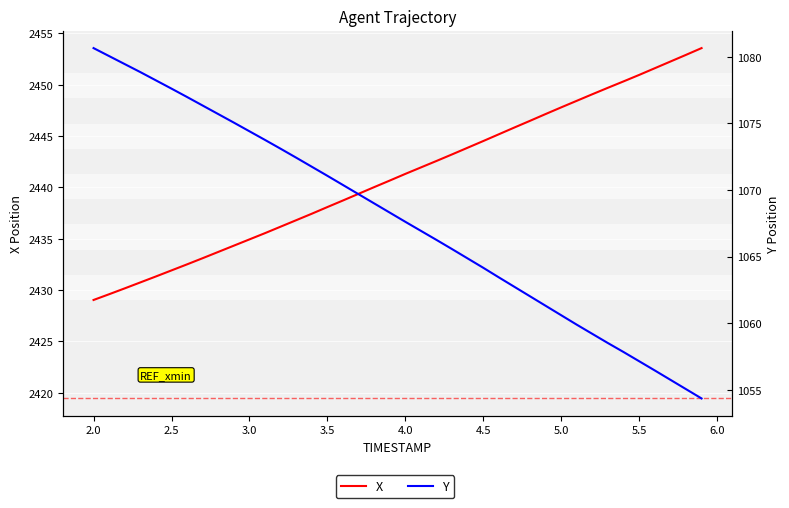

True or false: X and Y intersect in this chart.

False